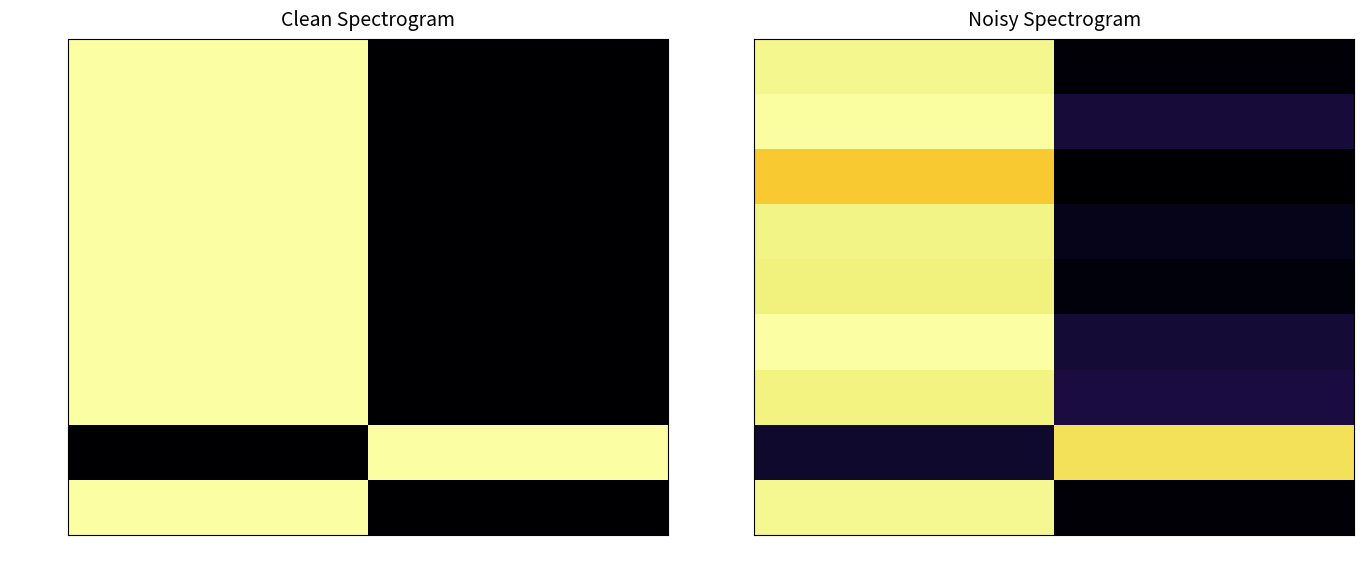

True or false: 106782411 has a value of -11153.2 at 77506.

False